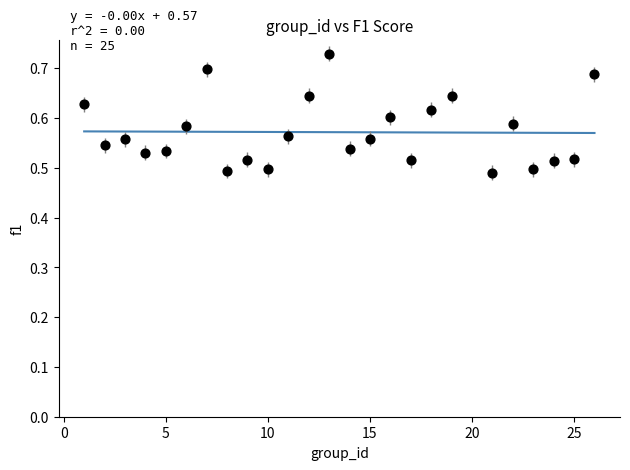

What is the range of X values (max minus min)?

25.0